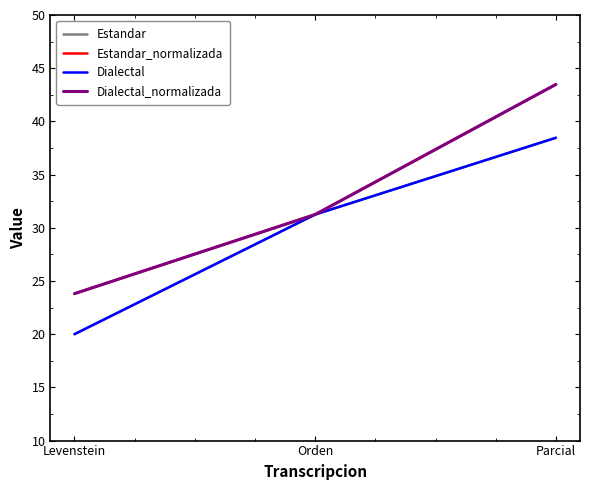

Which label corresponds to the largest value in the chart?

Parcial